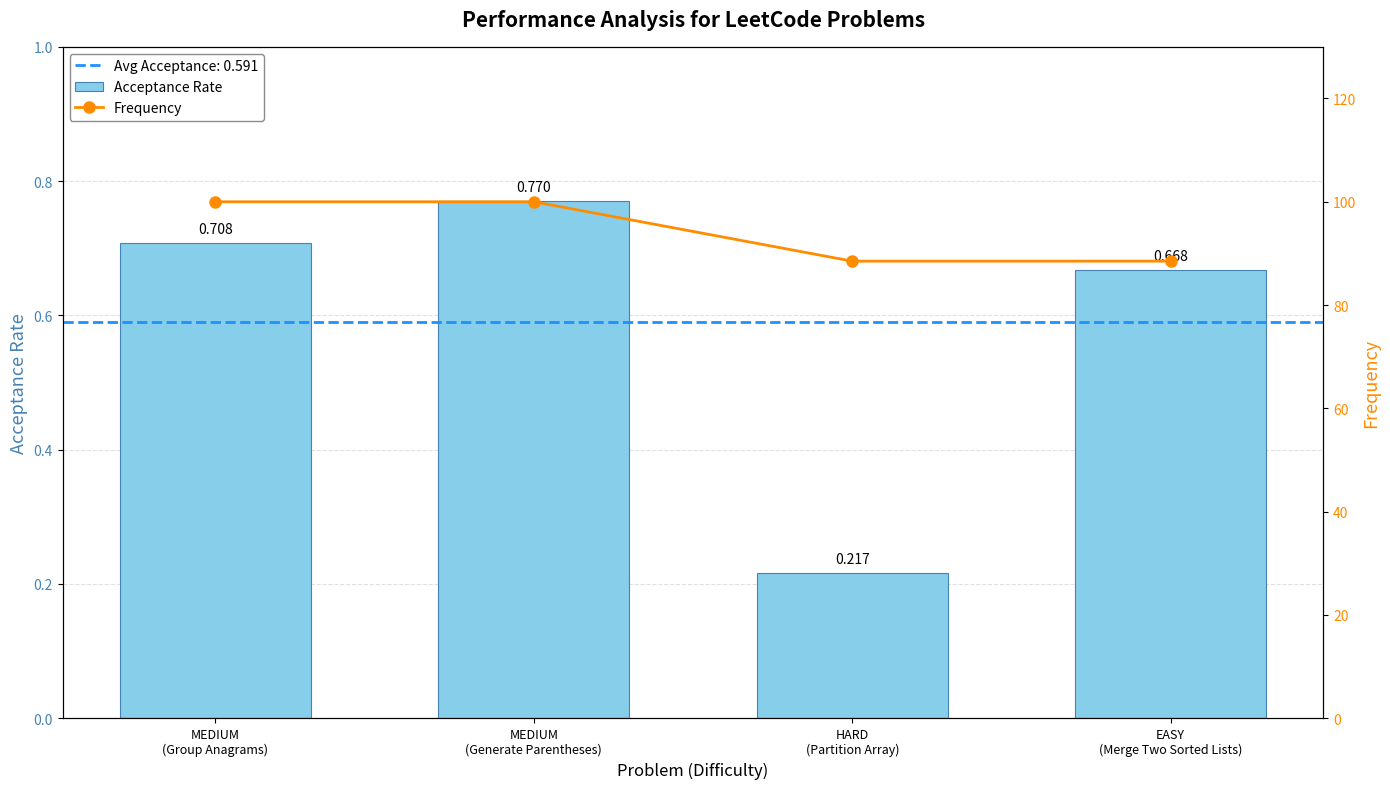

Which series changed the most between MEDIUM
(Group Anagrams) and HARD
(Partition Array)?

Frequency